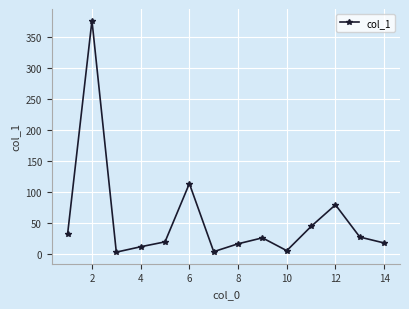

What is the sum of all values?

774.6